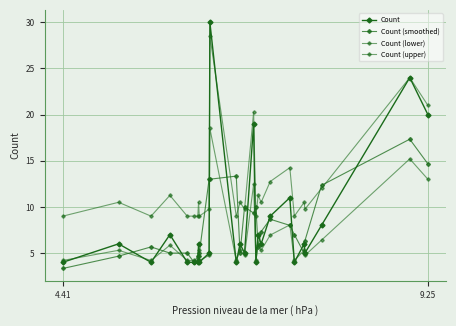

Is the value of Count at 16 greater than the value of Count (upper) at 20?

No